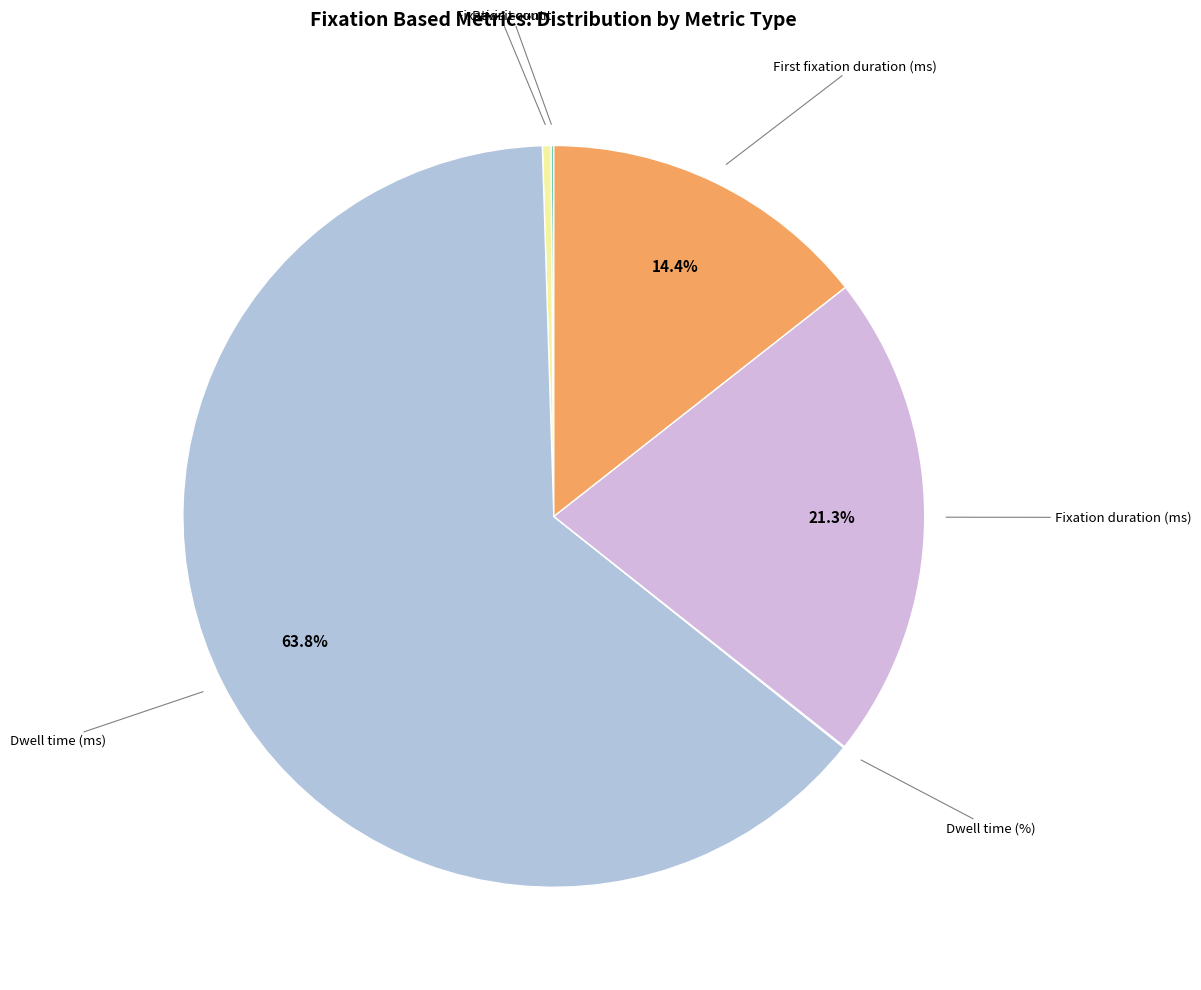

Which category has the smallest portion of the pie?

Dwell time (%)